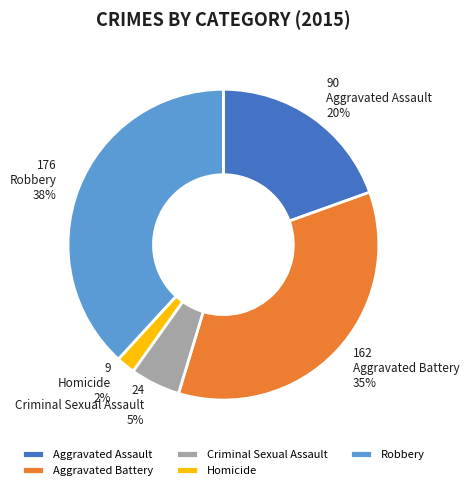

Is there any slice that represents more than half of the pie?

No